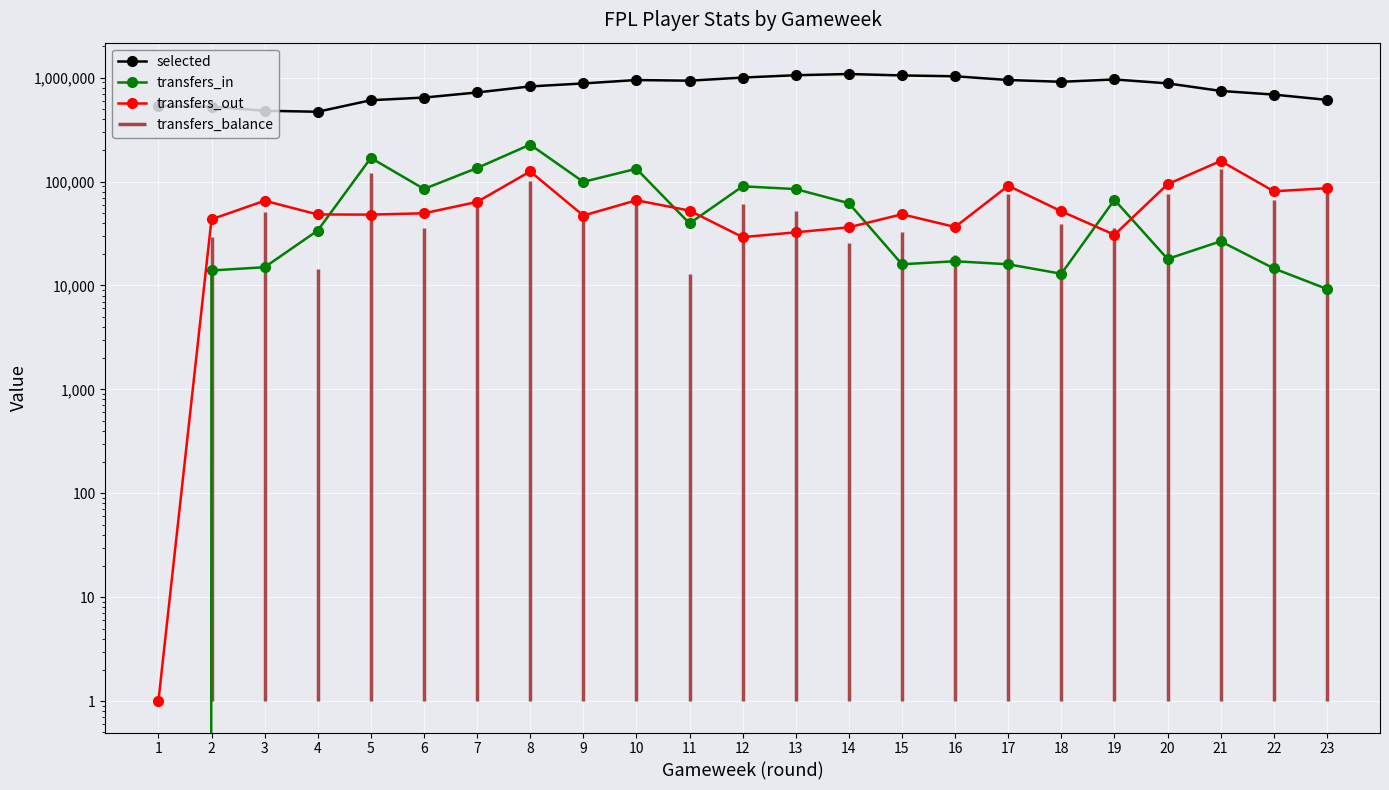

How many intersections are there between transfers_in and transfers_out?

6